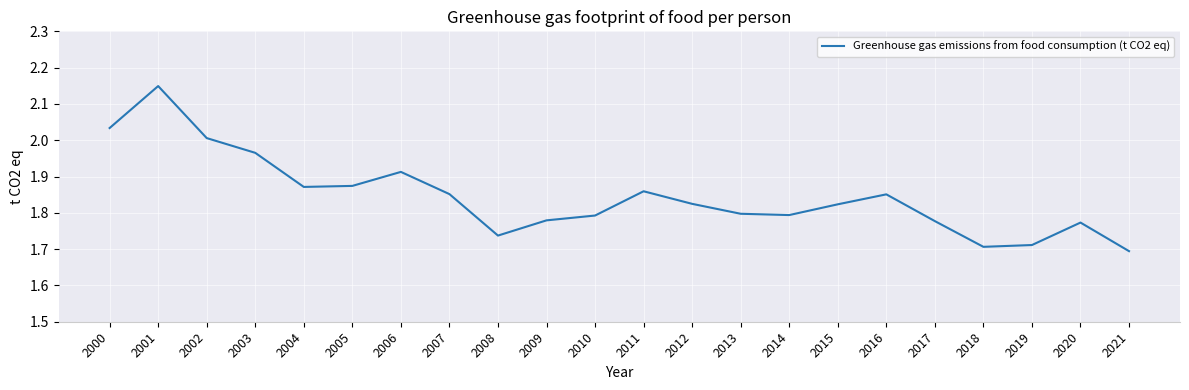

Which has a higher value, 2021 or 2011?

2011